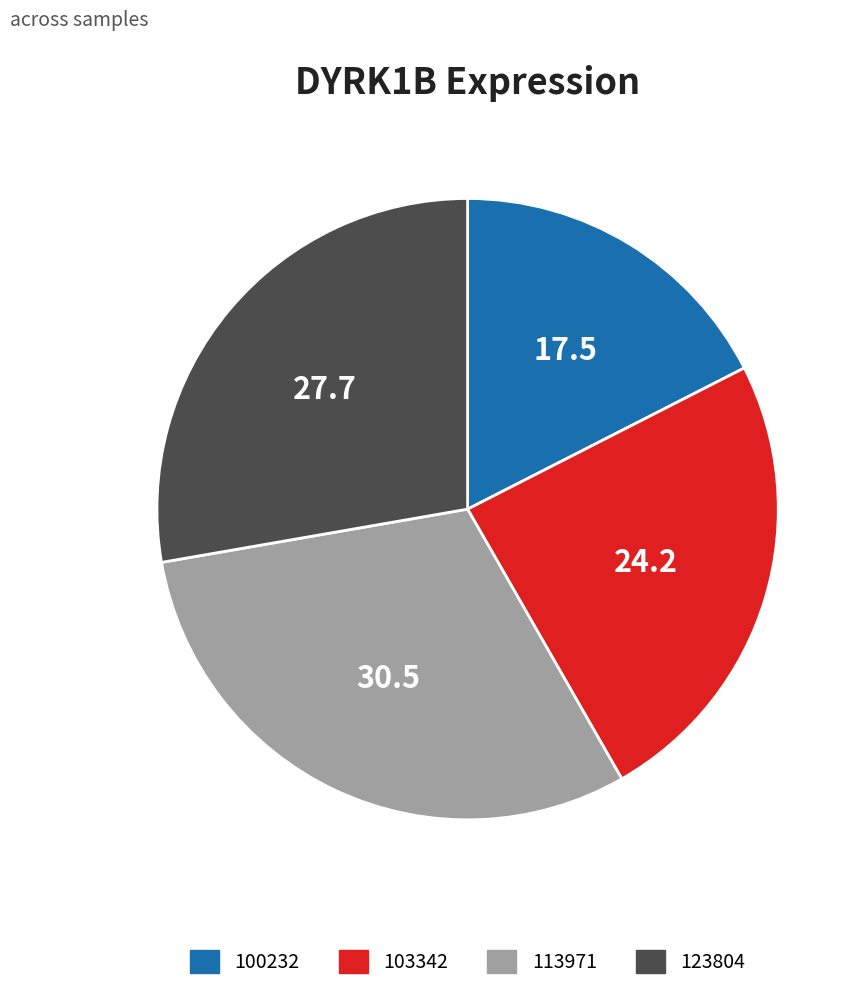

Do 113971 and 100232 together represent more than half of the pie?

No